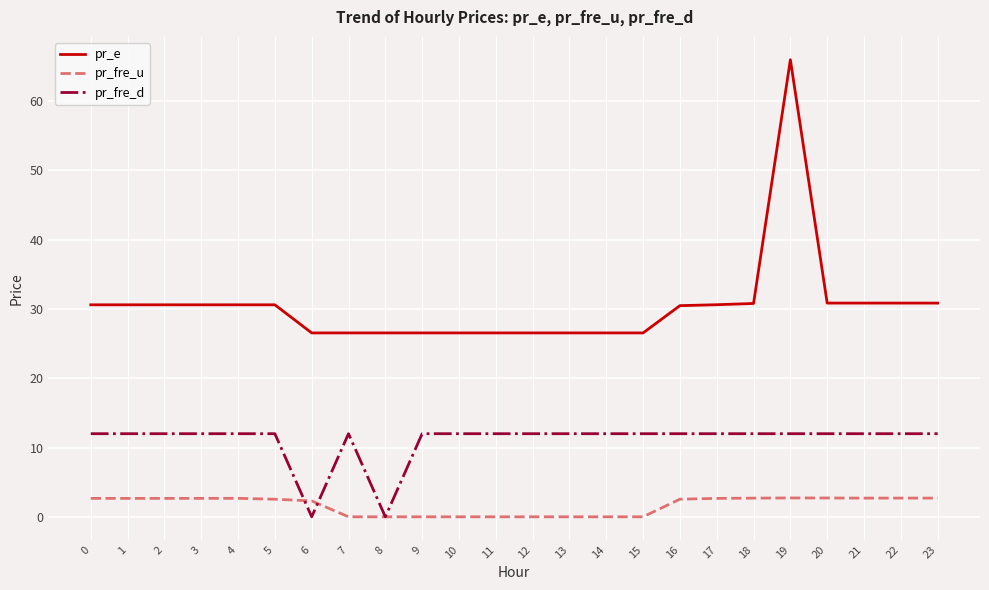

True or false: pr_fre_d and pr_e intersect in this chart.

False